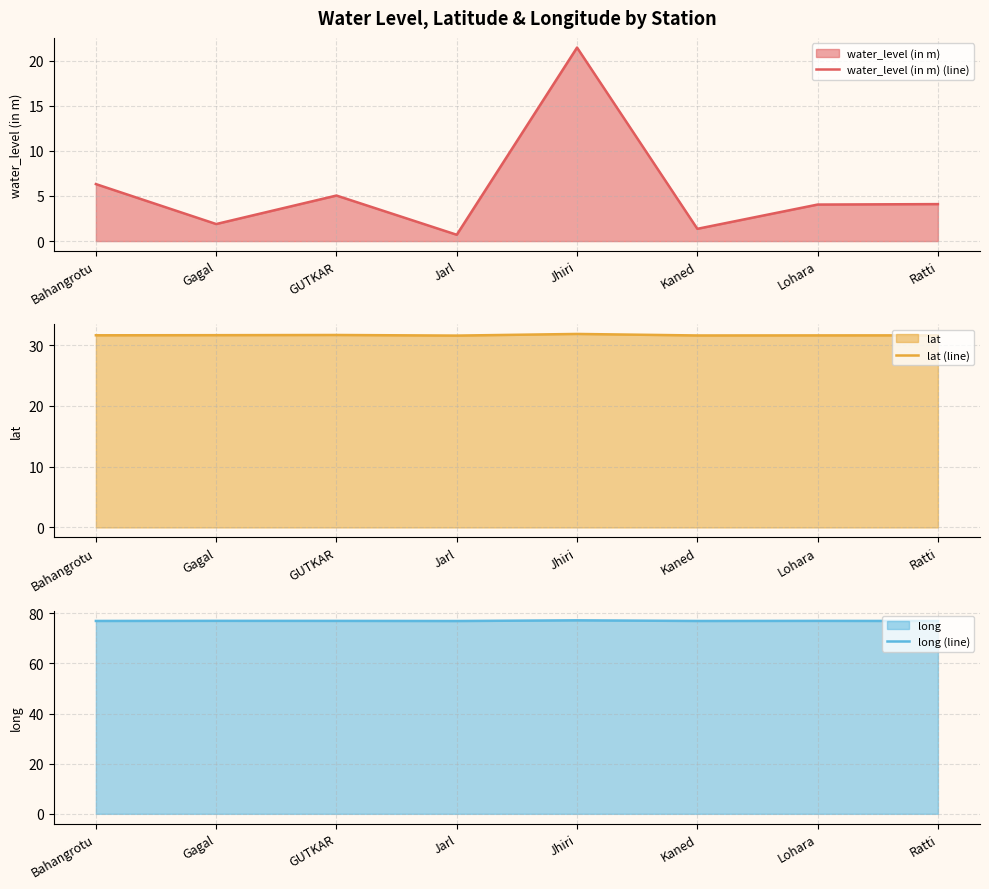

What is the label of the 8th point from the left?

Ratti